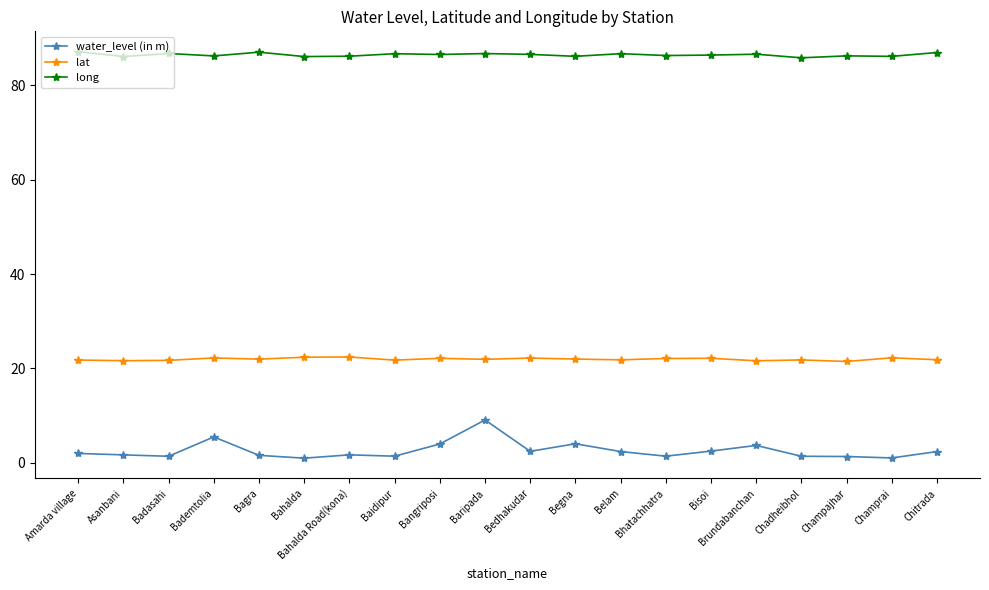

Does the chart display data point markers on the line(s)?

Yes